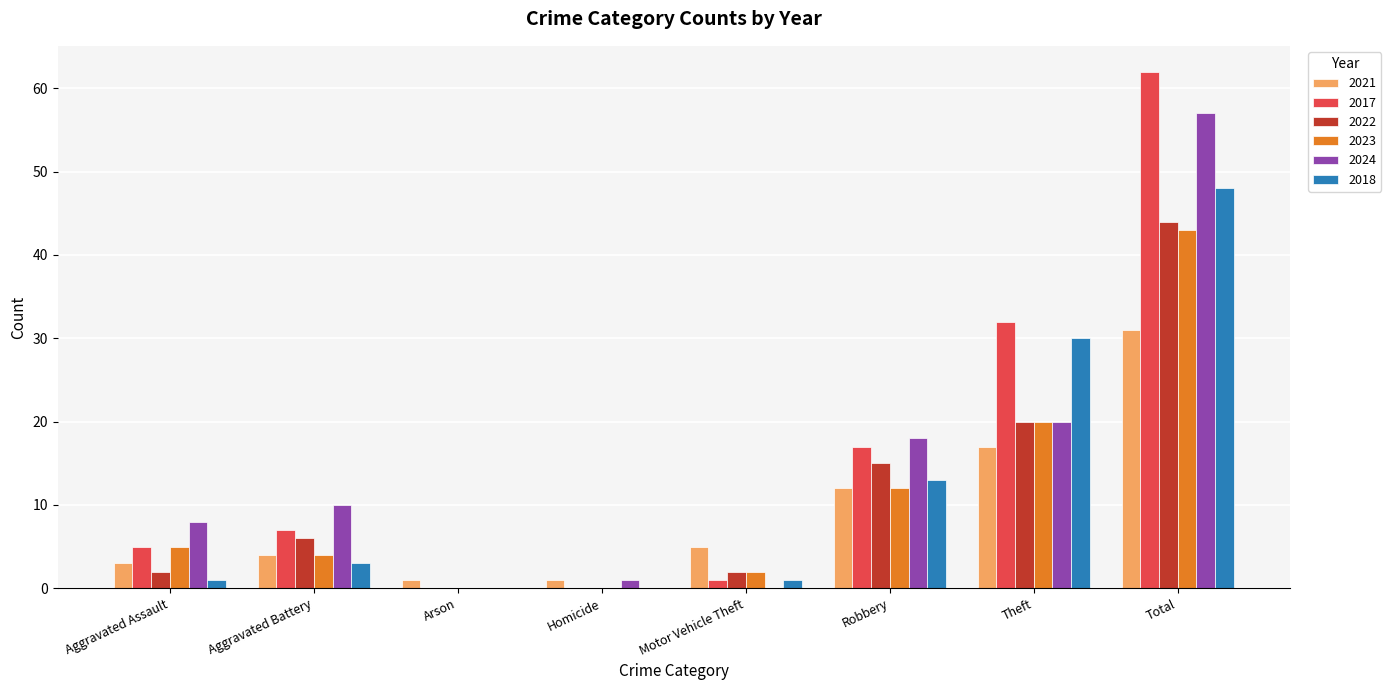

Count the number of data series in this chart.

6